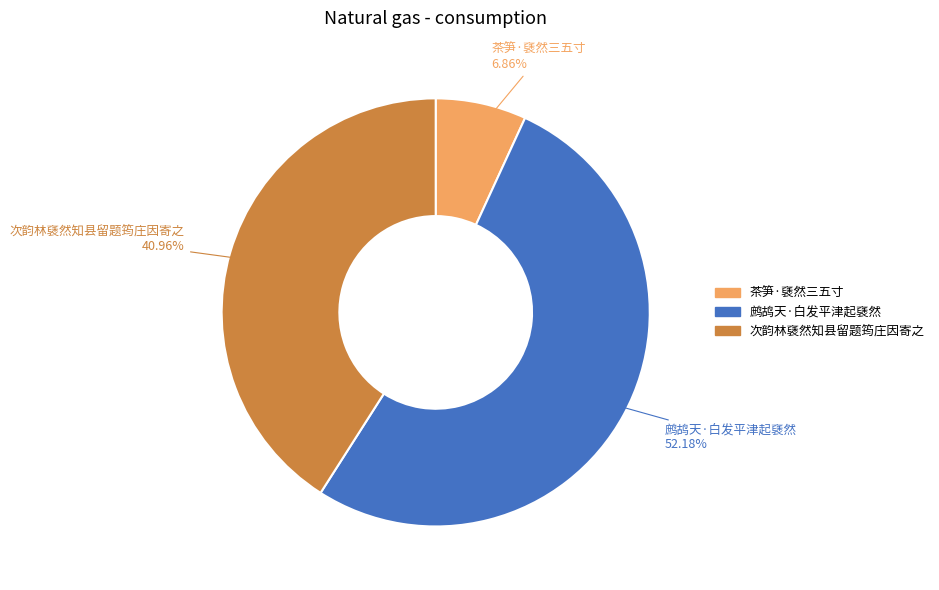

To the nearest percent, what percentage of the pie is 鹧鸪天·白发平津起褎然?

52%